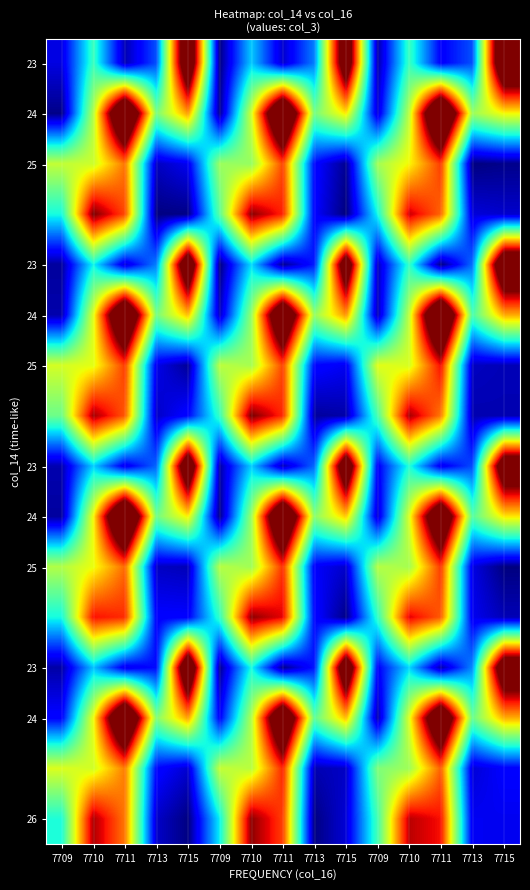

Reading right to left, what are all the values shown in this chart?

row_0: 7715=204399132.2	7713=32149540.7	7711=18128827.5	7710=65771924.2	7709=5450400.1	7715=186656815.8	7713=39635923.9	7711=10791045.7	7710=51042623.3	7709=949940.4	7715=195364536.4	7713=32359548.6	7711=7303312.7	7710=66007549.1	7709=13651425.0
row_1: 7715=101256541.0	7713=84360262.8	7711=222564897.1	7710=91260200.9	7709=12088424.8	7715=104150452.4	7713=77315414.5	7711=217853261.0	7710=94541057.3	7709=2838079.7	7715=116450796.0	7713=78231869.3	7711=216529488.7	7710=88987394.4	7709=1608282.2
row_2: 7715=1956836.3	7713=546606.0	7711=132897704.1	7710=101614040.4	7709=86002652.1	7715=3005785.8	7713=20464762.0	7711=131173740.4	7710=83338765.1	7709=84460239.7	7715=16056096.6	7713=9376307.3	7711=123261534.6	7710=93722641.5	7709=91859096.0
row_3: 7715=10825381.6	7713=12777116.1	7711=125469609.4	7710=146088013.2	7709=58756481.2	7715=140889.0	7713=18668113.9	7711=136556298.1	7710=155195696.3	7709=72171657.2	7715=1285932.2	7713=736092.6	7711=130298945.5	7710=157428567.4	7709=59238747.1
row_4: 7715=204808459.1	7713=37450196.2	7711=922694.5	7710=64537843.9	7709=8376583.6	7715=187834791.1	7713=24124034.2	7711=2965157.9	7710=53863577.1	7709=379827.0	7715=197882461.2	7713=40093551.5	7711=12254495.1	7710=58011074.4	7709=4440358.3
row_5: 7715=113980753.4	7713=68759518.4	7711=223317790.5	7710=92120718.1	7709=7390526.7	7715=117695973.1	7713=83428043.5	7711=206556626.9	7710=83333084.9	7709=9071352.5	7715=110798806.9	7713=77396724.2	7711=213249592.0	7710=97543611.4	7709=6500782.9
row_6: 7715=7910440.0	7713=9258924.6	7711=140929118.7	7710=95738366.8	7709=98009490.2	7715=16117848.6	7713=19968291.9	7711=131669430.2	7710=86541789.7	7709=90661678.2	7715=3541090.5	7713=15069694.5	7711=132774212.1	7710=98117416.4	7709=95291145.6
row_7: 7715=7152154.4	7713=6974932.8	7711=121945377.2	7710=151589292.5	7709=68978455.3	7715=5998224.9	7713=4394323.1	7711=135343247.4	7710=157870568.4	7709=64908907.5	7715=20132210.1	7713=9960746.7	7711=127526560.2	7710=151700703.7	7709=75650287.6
row_8: 7715=192198470.1	7713=31648118.6	7711=15527630.3	7710=61361637.3	7709=17098768.0	7715=194174828.2	7713=36406391.2	7711=8121951.7	7710=51731621.9	7709=5493036.9	7715=197083220.5	7713=35876366.0	7711=15032043.7	7710=51935921.4	7709=6990348.4
row_9: 7715=104457822.6	7713=71034115.8	7711=204955064.2	7710=97181004.4	7709=11254830.2	7715=109076594.8	7713=81253301.7	7711=215194033.9	7710=84469925.3	7709=1635279.4	7715=103120353.0	7713=76432126.7	7711=223942192.1	7710=101261001.8	7709=4619107.3
row_10: 7715=466746.5	7713=14221709.8	7711=133578052.7	7710=86378137.2	7709=89481135.9	7715=10842216.5	7713=17562989.7	7711=134814306.6	7710=85406886.7	7709=89733943.4	7715=8026487.9	7713=9546438.9	7711=125156111.3	7710=99518189.3	7709=88653453.4
row_11: 7715=7851401.5	7713=15796983.2	7711=127260389.9	7710=143218130.0	7709=64097417.8	7715=1492622.4	7713=20180442.6	7711=142372745.8	7710=154719567.8	7709=64115654.4	7715=18355905.1	7713=18546453.5	7711=135156894.4	7710=139856485.4	7709=59184230.4
row_12: 7715=193468779.1	7713=41568303.3	7711=6341304.2	7710=53103376.2	7709=18216806.7	7715=196069382.3	7713=23455146.9	7711=2502297.1	7710=59575969.3	7709=2695352.9	7715=203000465.4	7713=21465781.6	7711=15494093.0	7710=49824677.1	7709=5759858.7
row_13: 7715=113662709.2	7713=74940302.3	7711=204973009.2	7710=97555796.1	7709=6183790.2	7715=111260497.0	7713=72943973.4	7711=207073936.6	7710=88478679.2	7709=18010911.5	7715=115868747.0	7713=79930673.7	7711=214628615.9	7710=99773637.7	7709=19150731.4
row_14: 7715=18282574.1	7713=12299117.0	7711=126929420.9	7710=85091266.9	7709=79186551.7	7715=9952130.8	7713=7435810.3	7711=136887652.4	7710=89884140.9	7709=92331260.9	7715=11451265.5	7713=20116192.3	7711=122166518.2	7710=94644477.8	7709=96521542.1
row_15: 7715=15828141.4	7713=16161080.6	7711=139670021.5	7710=148618482.2	7709=67949373.4	7715=12260296.7	7713=916738.4	7711=131625733.3	7710=154853160.2	7709=56963284.5	7715=568684.5	7713=10470831.7	7711=122470834.5	7710=150417589.7	7709=60623955.3